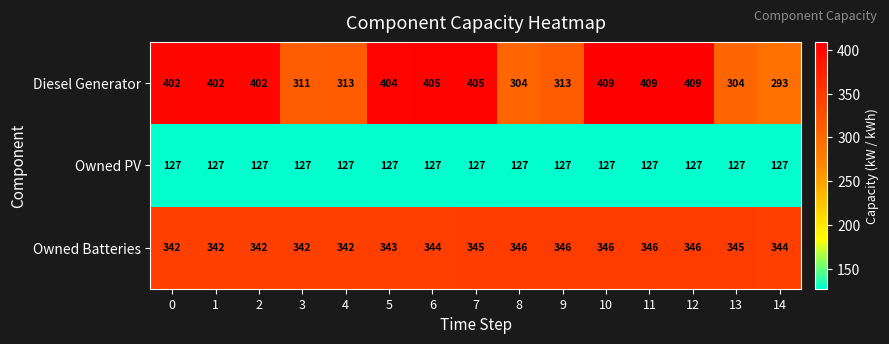

What is the difference between the maximum and minimum values in the Owned Batteries series?

4